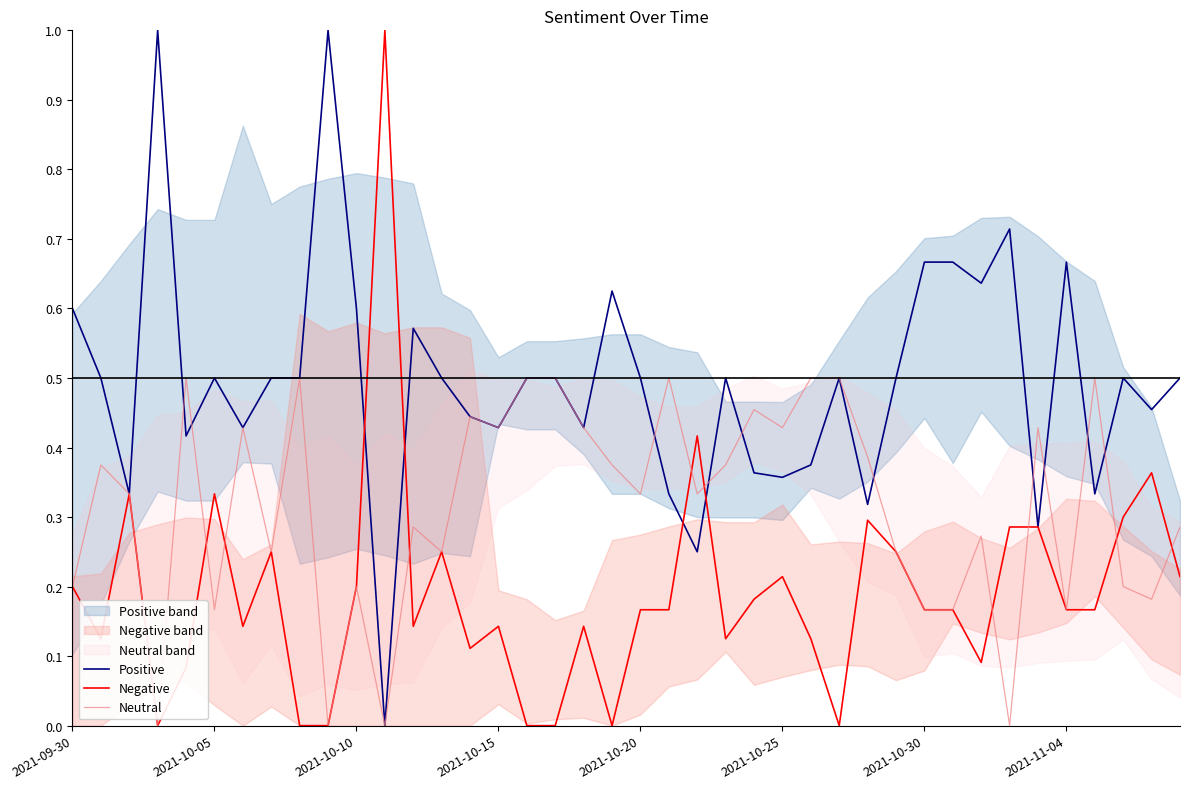

Between 13 and 36, which is larger?

13